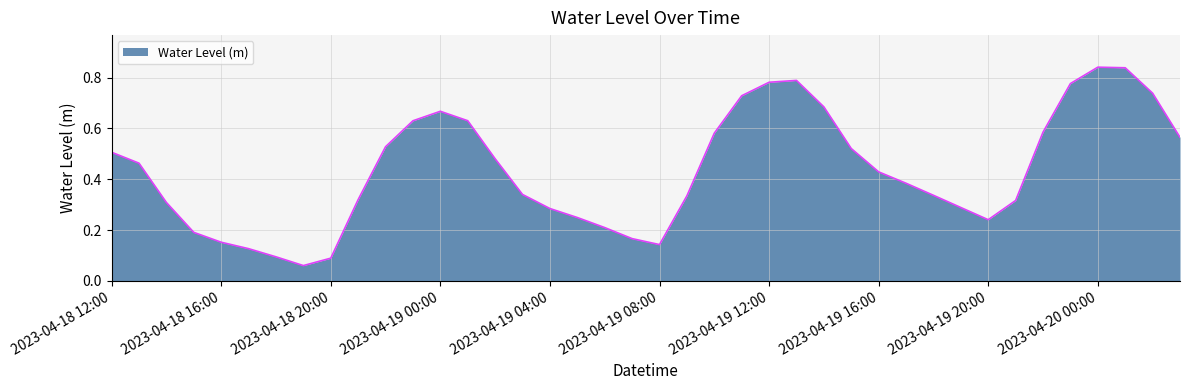

Does the chart display data point markers on the line(s)?

No